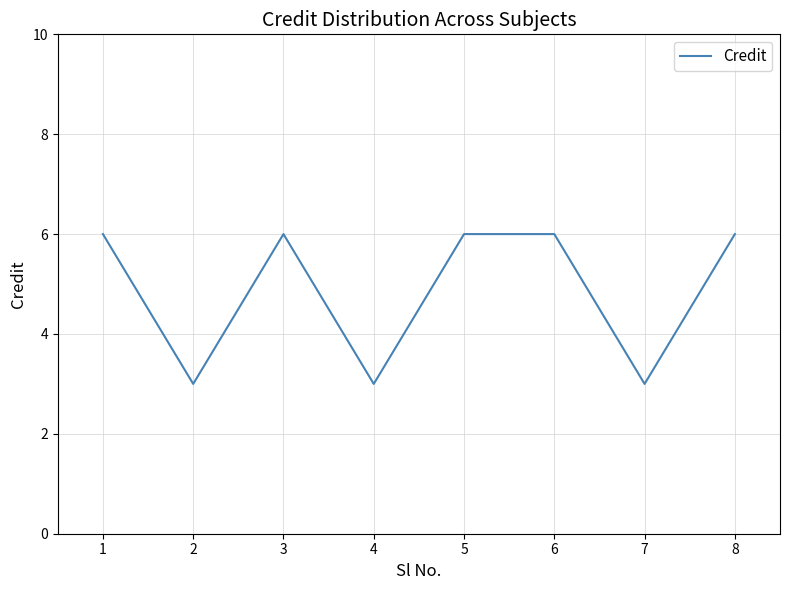

Is it true that the value at 1 is 6?

True